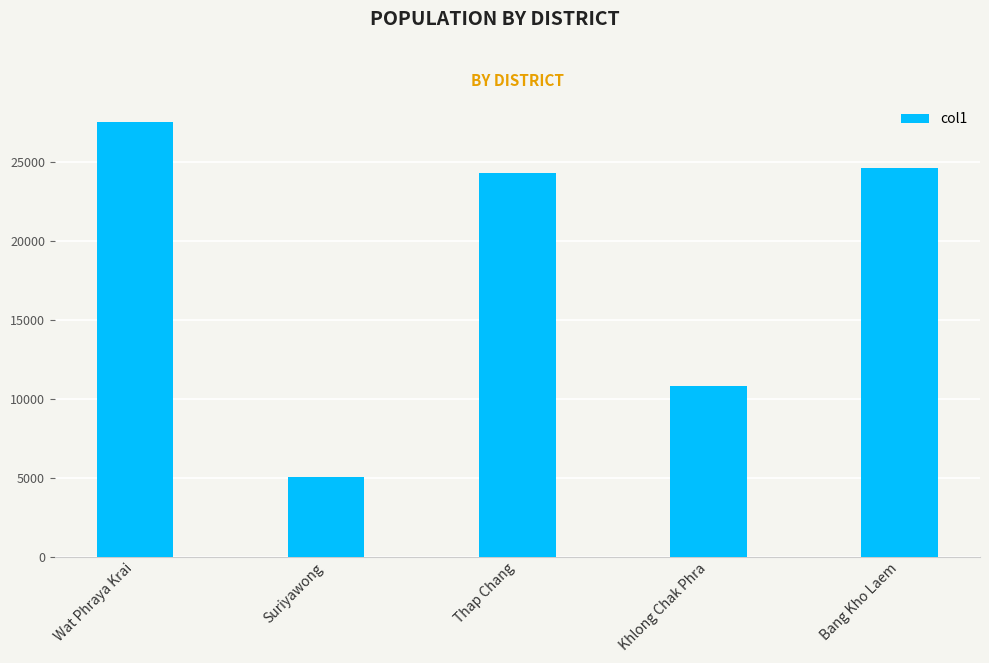

What is the sum of the values at Thap Chang and Suriyawong?

29364